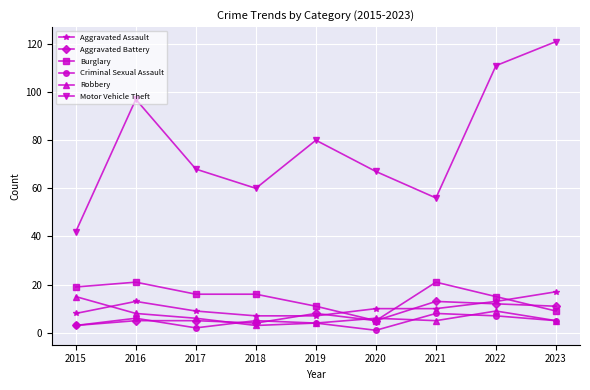

What is the spread (max minus min) of values at 2015?

39